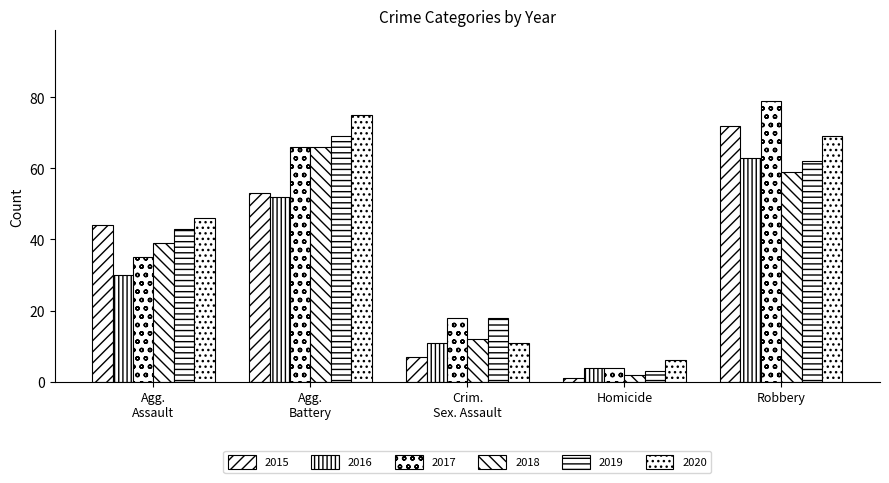

The 2018 series shows 2 at Homicide. True or false?

True